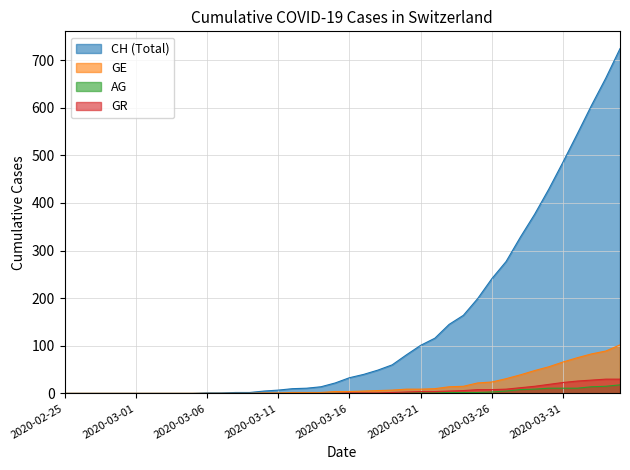

True or false: CH and GE intersect in this chart.

False